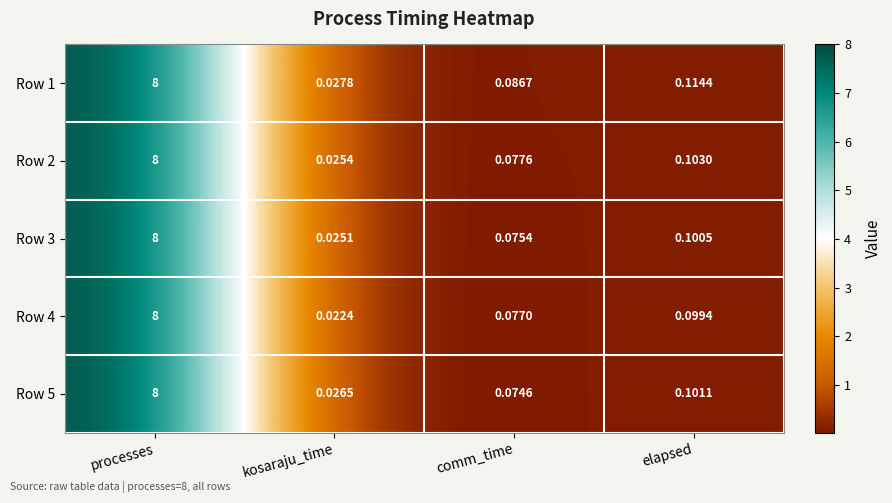

At which category is the sum across all series the highest?

processes